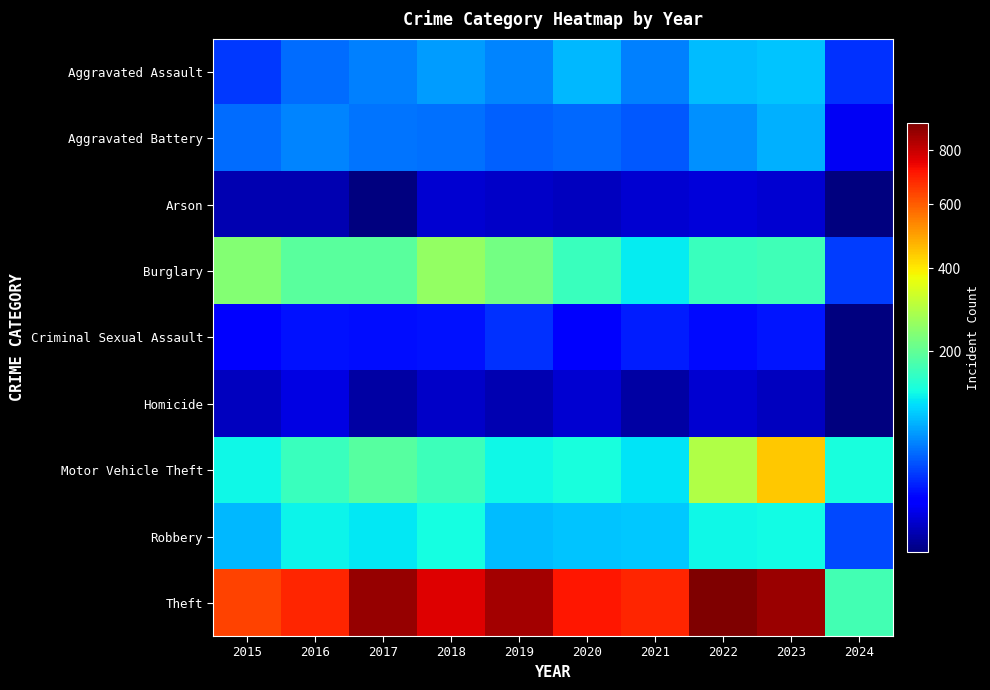

What is the spread (max minus min) of values at 2021?

689